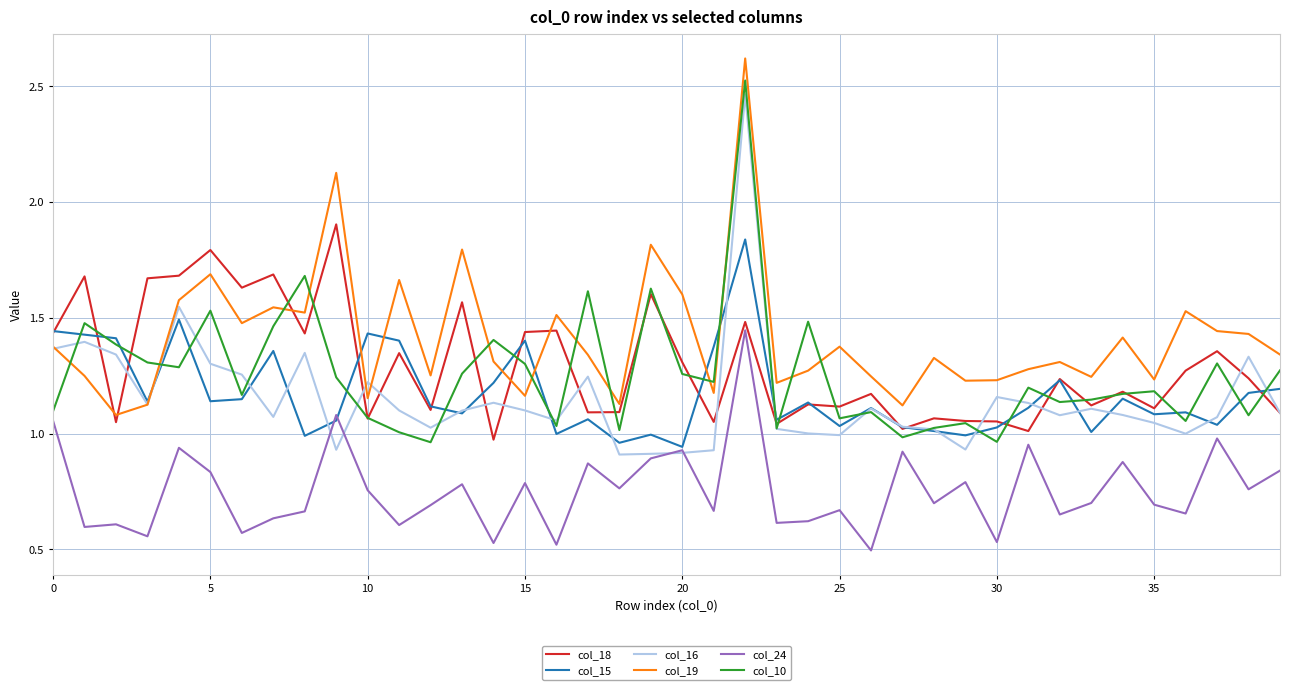

Which series has the largest total across all categories?

col_19